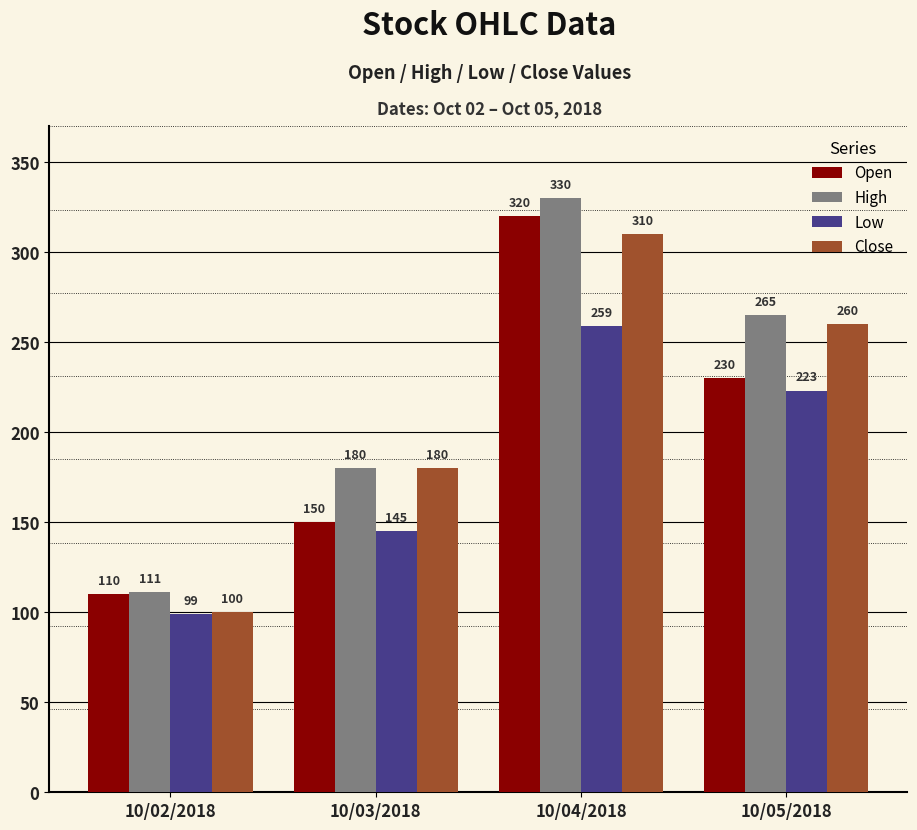

Which category has the highest value across all series?

10/04/2018